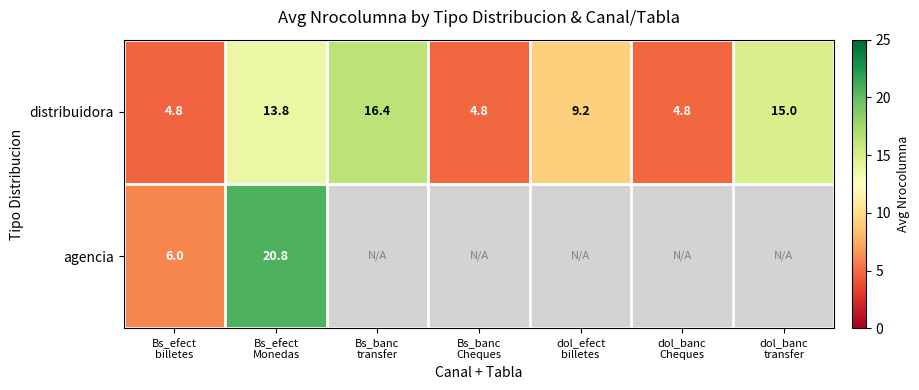

What is the total value across all series at Bs_efect
billetes?

10.8